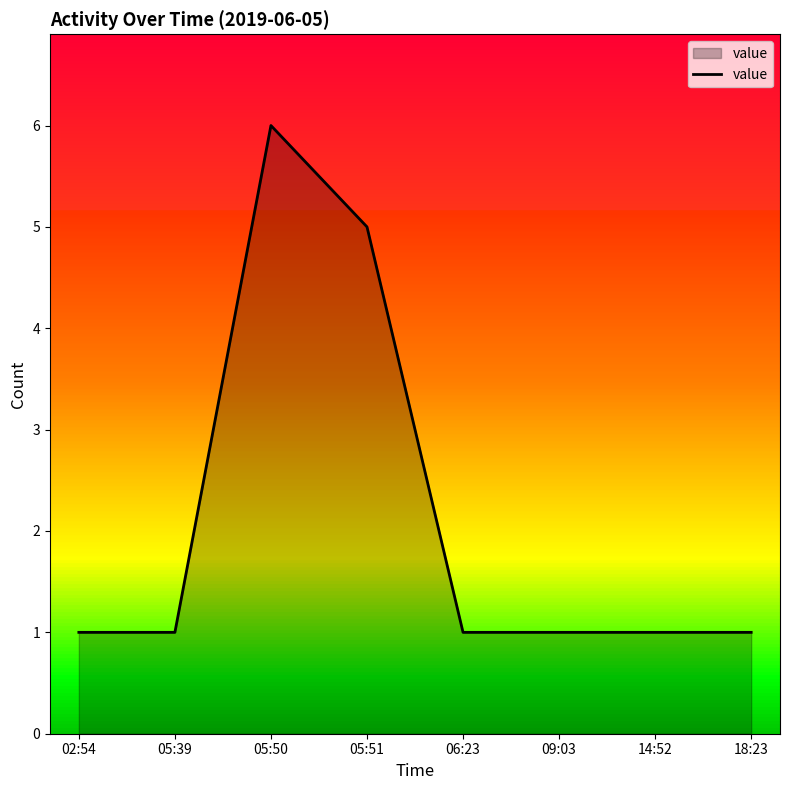

Where is the first local maximum?

05:50